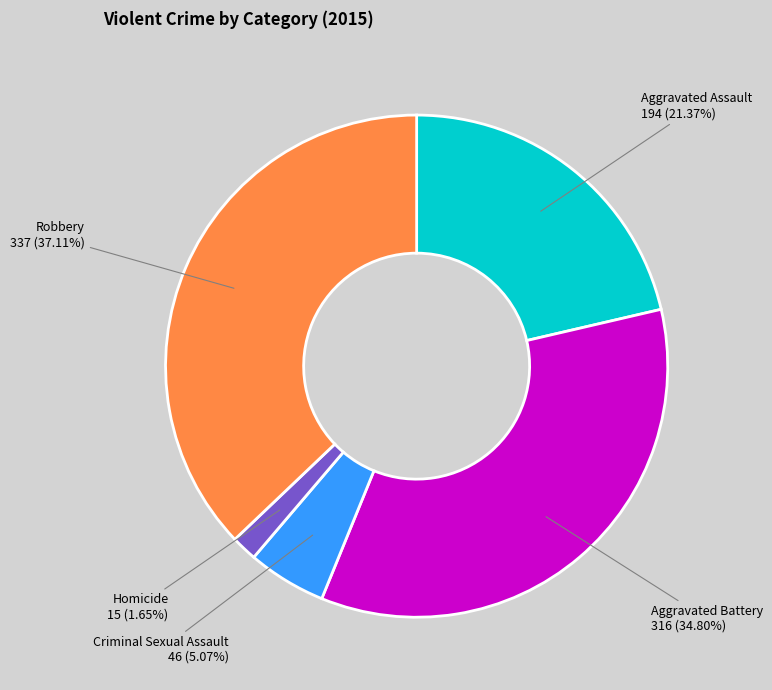

Is Criminal Sexual Assault the majority of the pie?

No